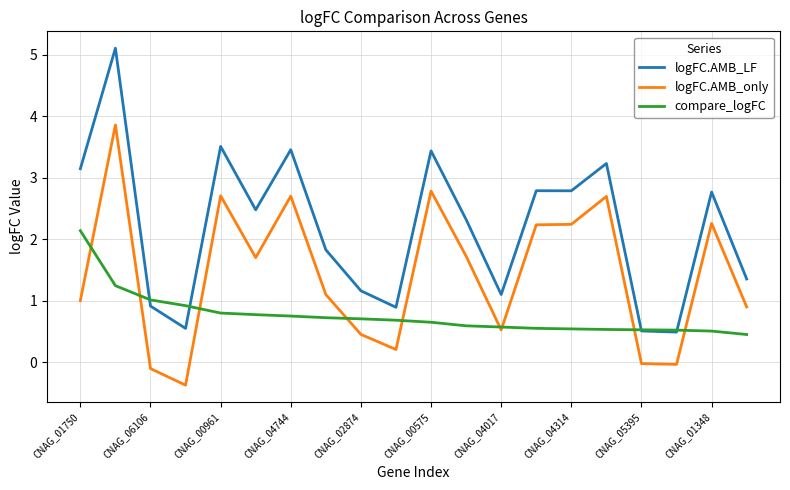

List the series in order of their overall mean, lowest first.

compare_logFC, logFC.AMB_only, logFC.AMB_LF